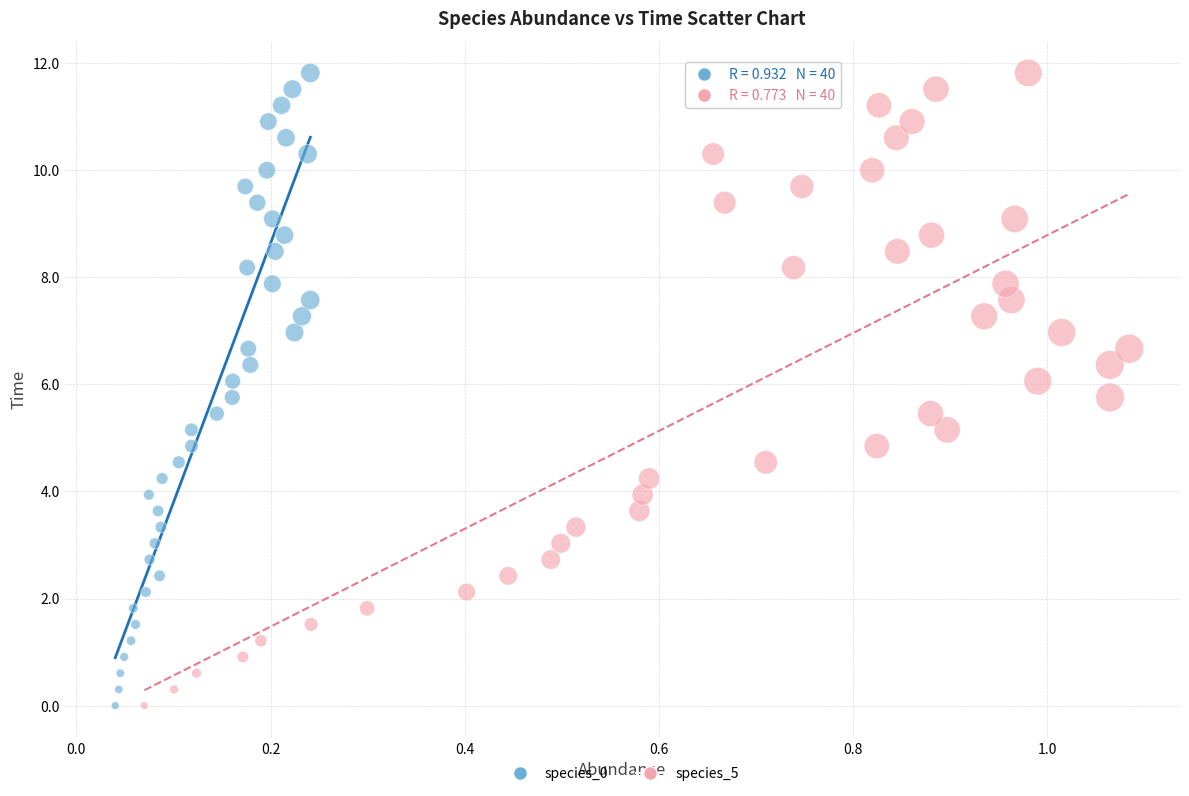

What are all the series names shown in the legend?

species_0, species_5